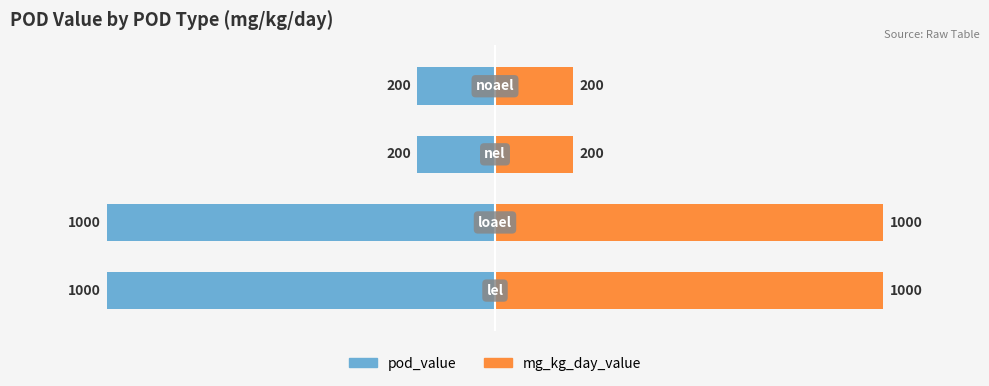

What are all the series names shown in the legend?

pod_value, mg_kg_day_value